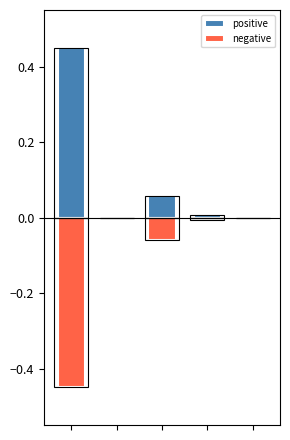

What is the lowest value of the negative series?

-0.5